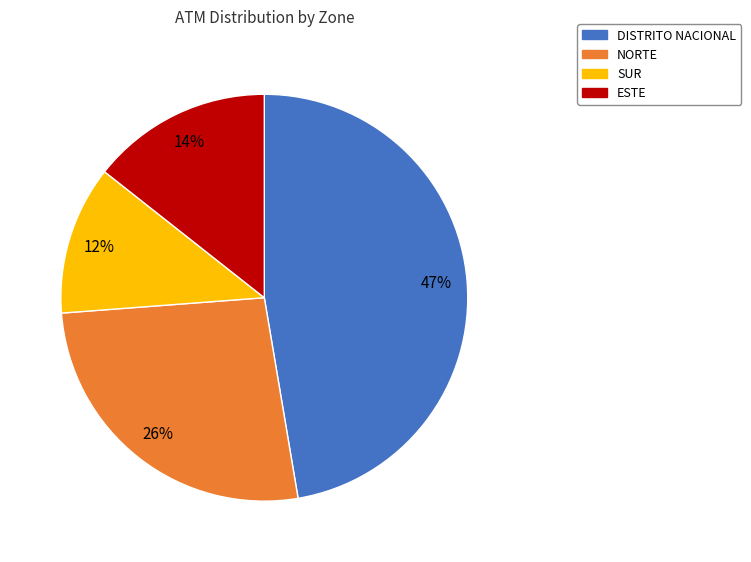

Between SUR and NORTE, which is larger?

NORTE